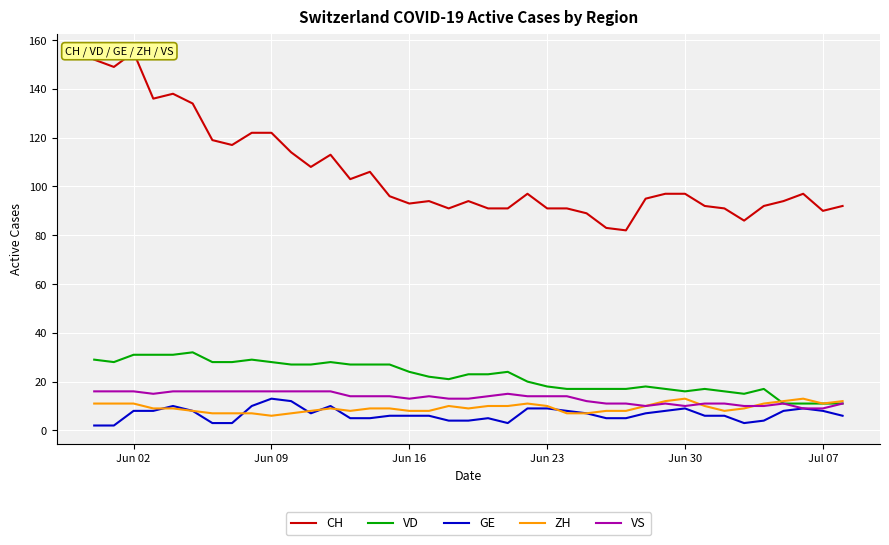

The VS series shows 22 at Jun 23. True or false?

False